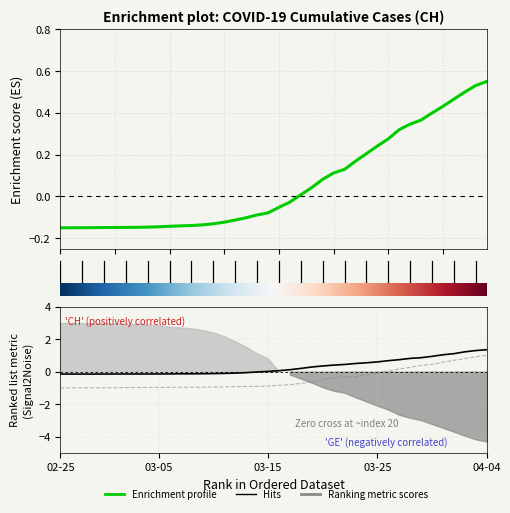

How many times do Enrichment profile and Hits cross each other?

1